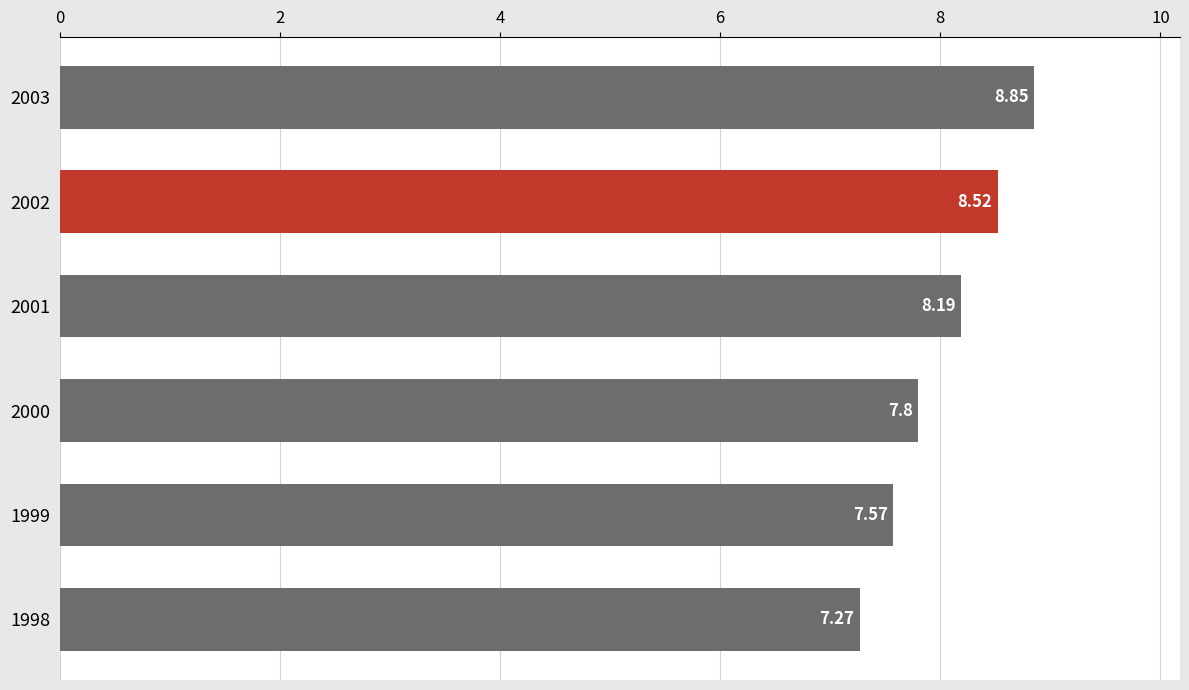

What is the sum of all values?

48.2